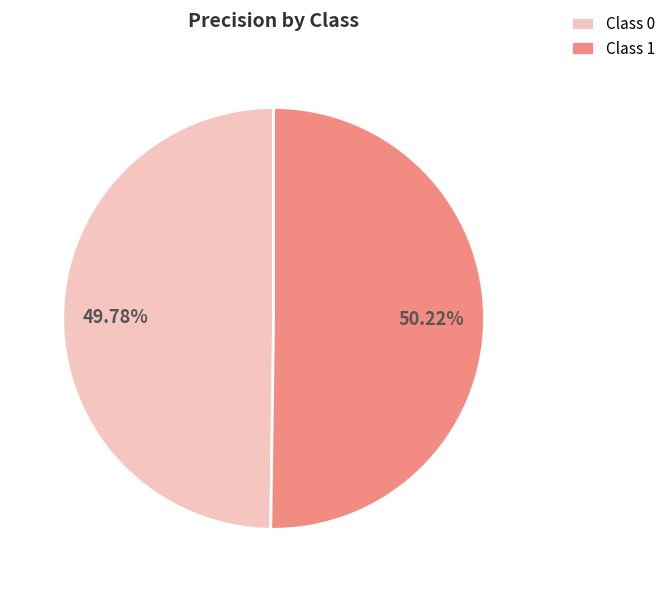

Is the sum of Class 1 and Class 0 greater than half?

Yes